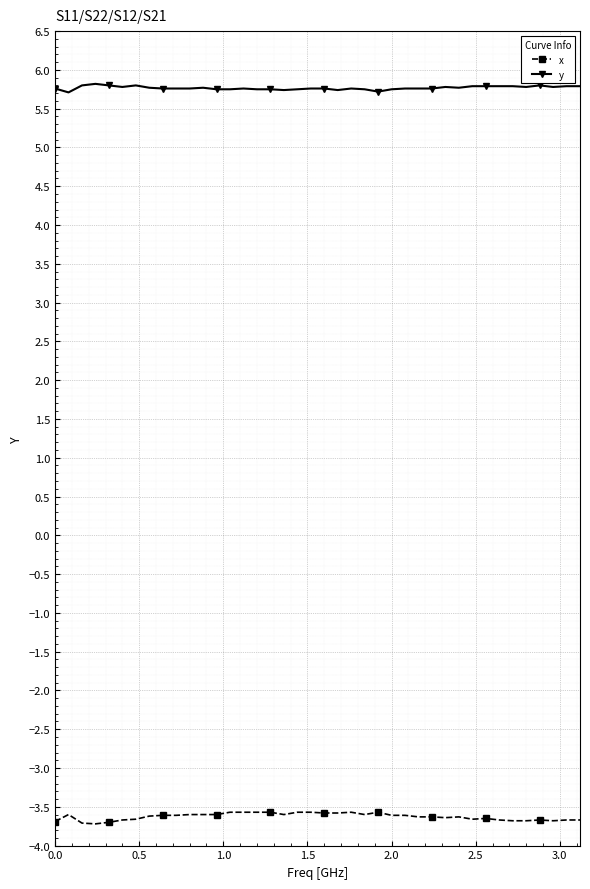

What are all the series names shown in the legend?

x, y